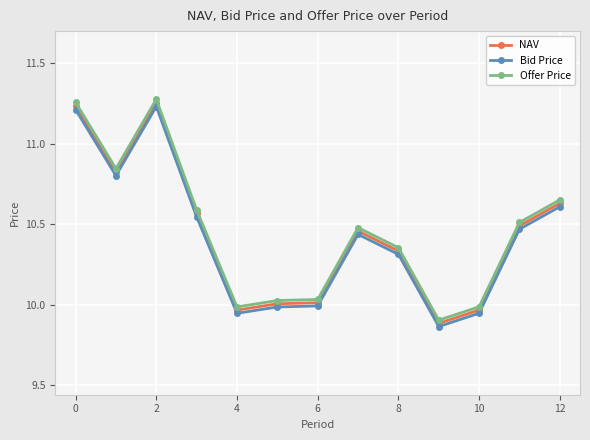

True or false: Bid Price and Offer Price intersect in this chart.

False